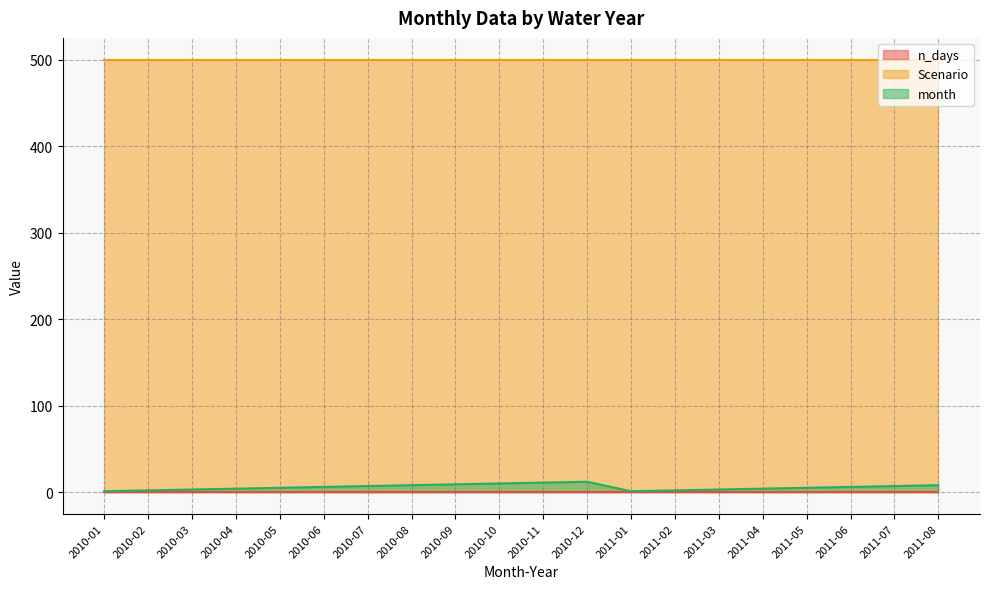

Which has a higher value, 2010-01 or 2011-02?

2010-01